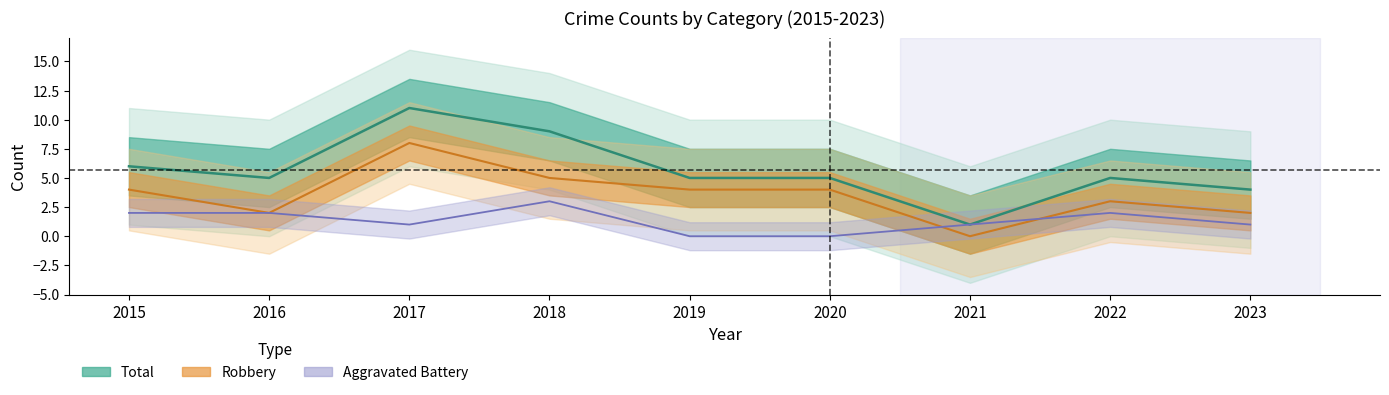

Which has a higher value, 2023 or 2019?

2023